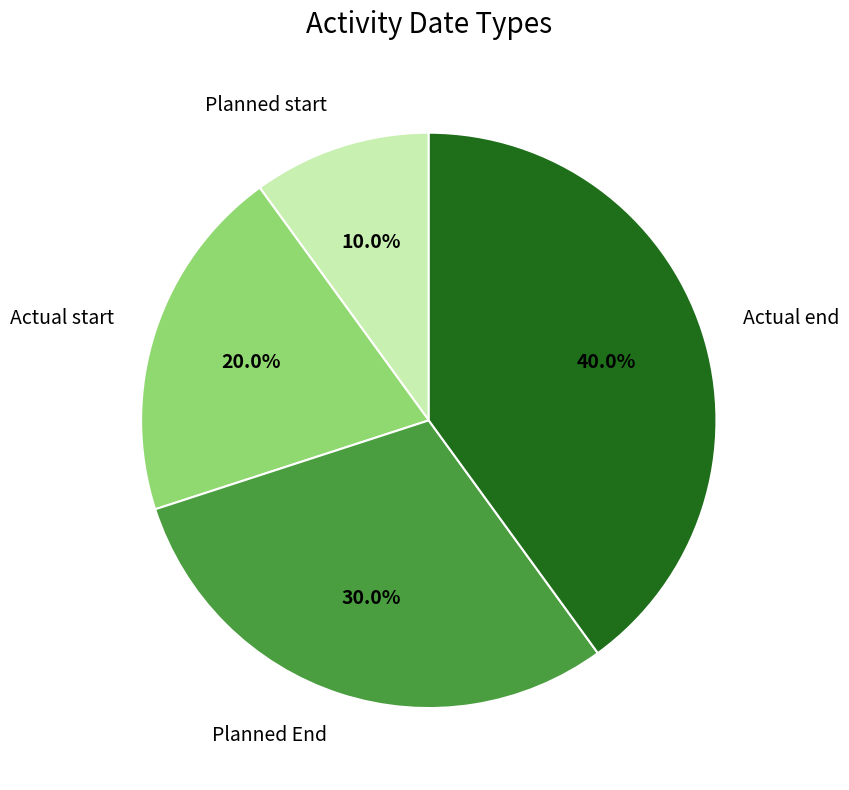

To the nearest percent, what is the combined percentage of Actual start and Planned End?

50%